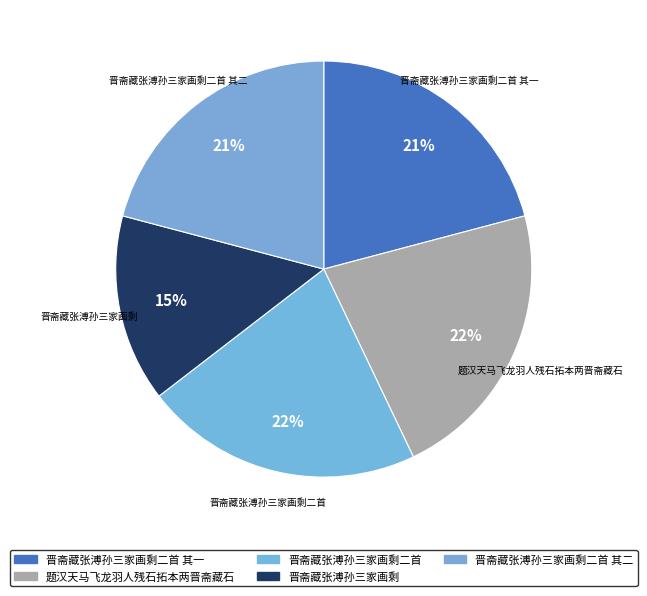

Do 晋斋藏张溥孙三家画剩 and 题汉天马飞龙羽人残石拓本两晋斋藏石 together represent more than half of the pie?

No